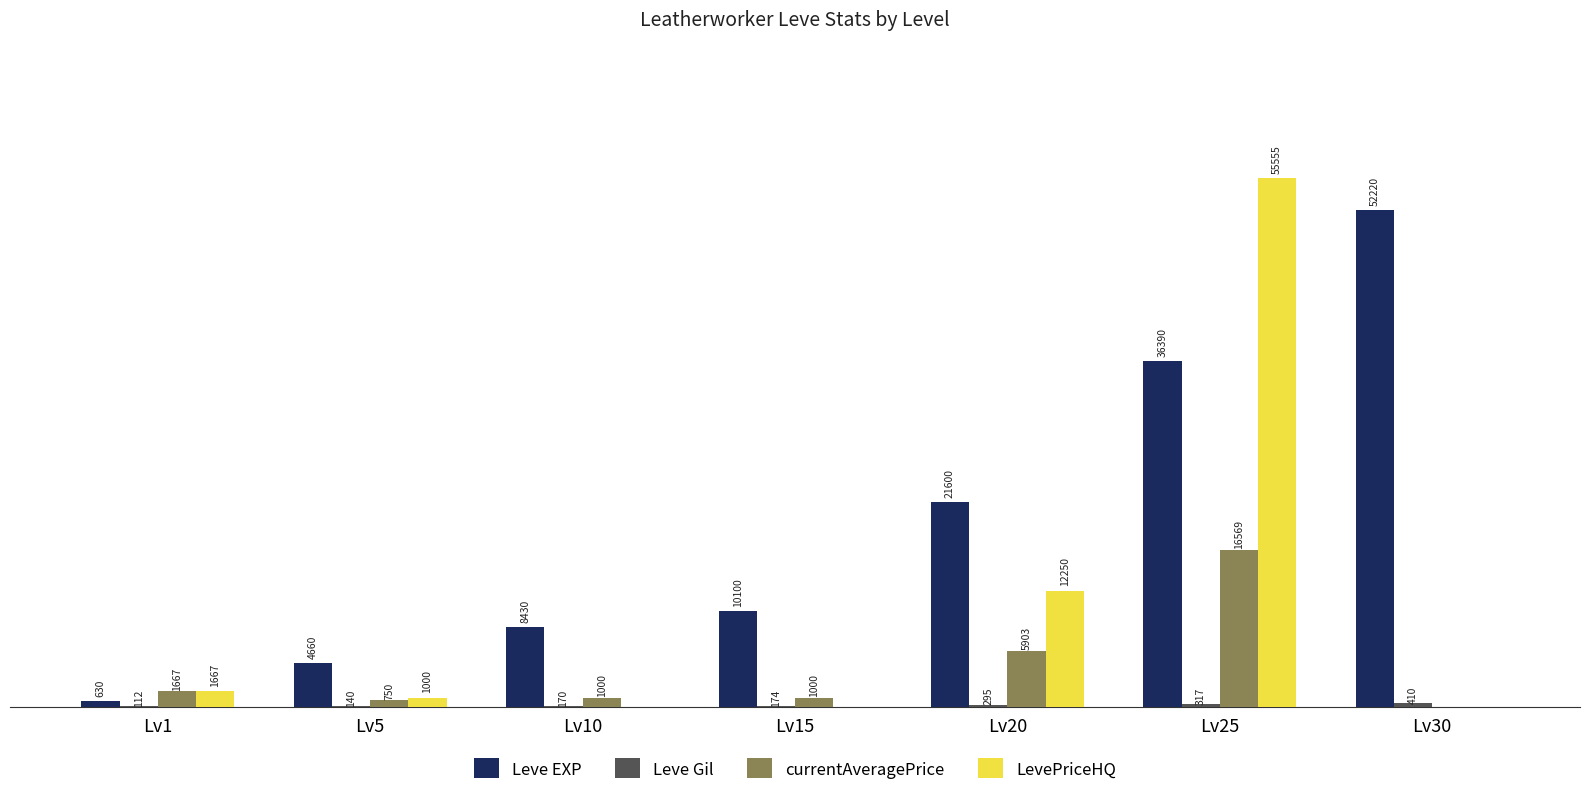

Which series changed the most between Lv10 and Lv20?

Leve EXP